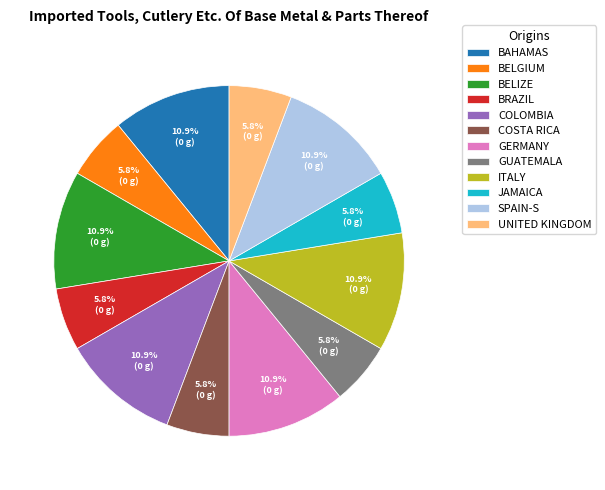

Approximately how many times larger is the value at COSTA RICA compared to GUATEMALA?

1.0